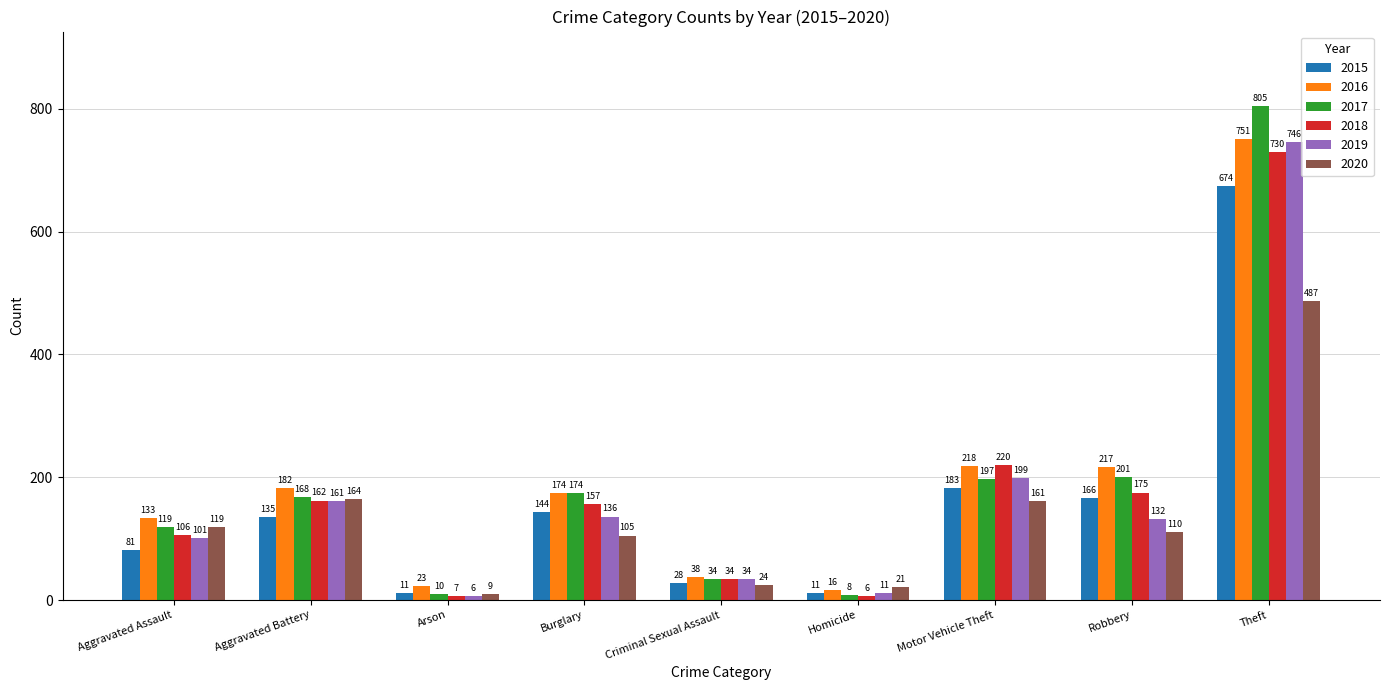

What is the label of the 6th bar from the right?

Burglary